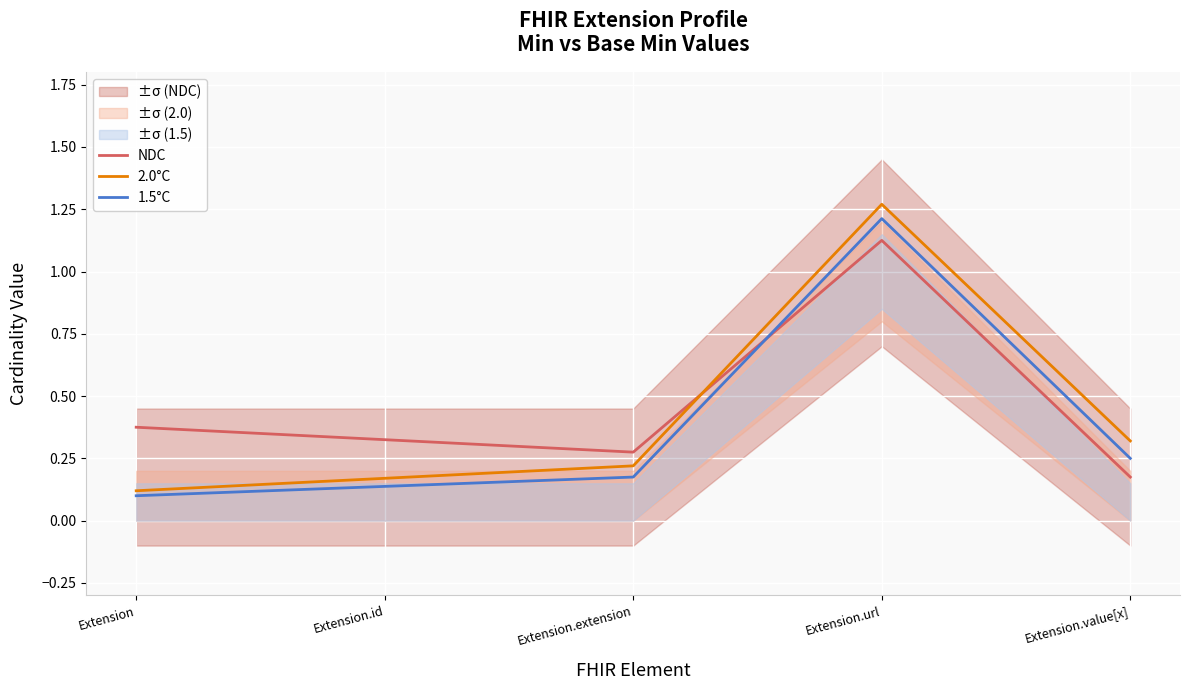

Which series has the widest spread of values?

2.0°C